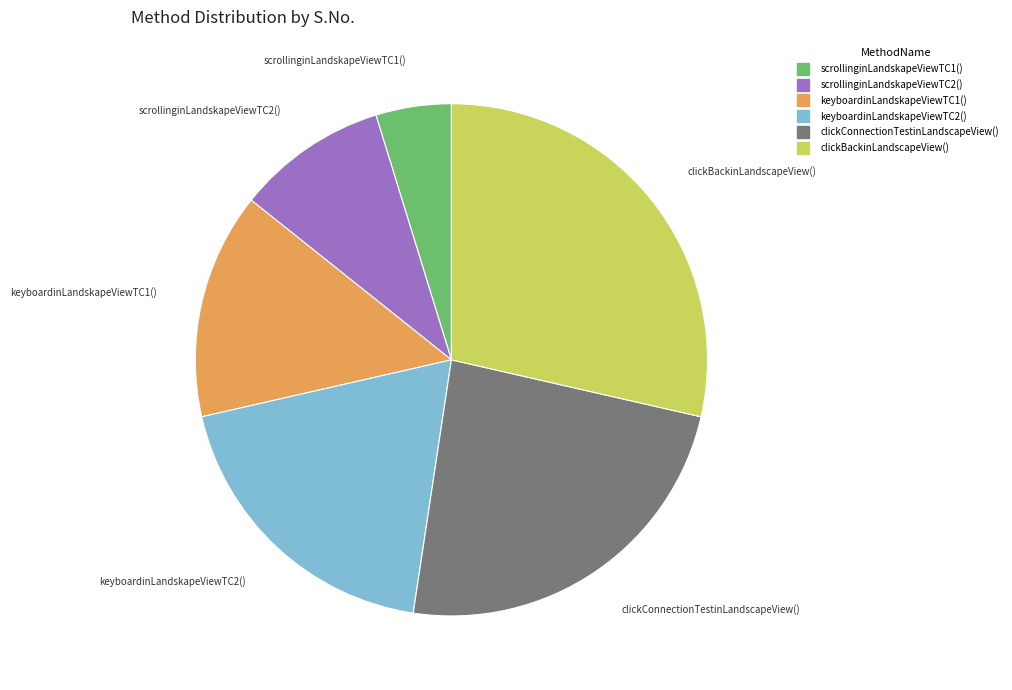

Rank the categories by value from highest to lowest.

clickBackinLandscapeView(), clickConnectionTestinLandscapeView(), keyboardinLandskapeViewTC2(), keyboardinLandskapeViewTC1(), scrollinginLandskapeViewTC2(), scrollinginLandskapeViewTC1()